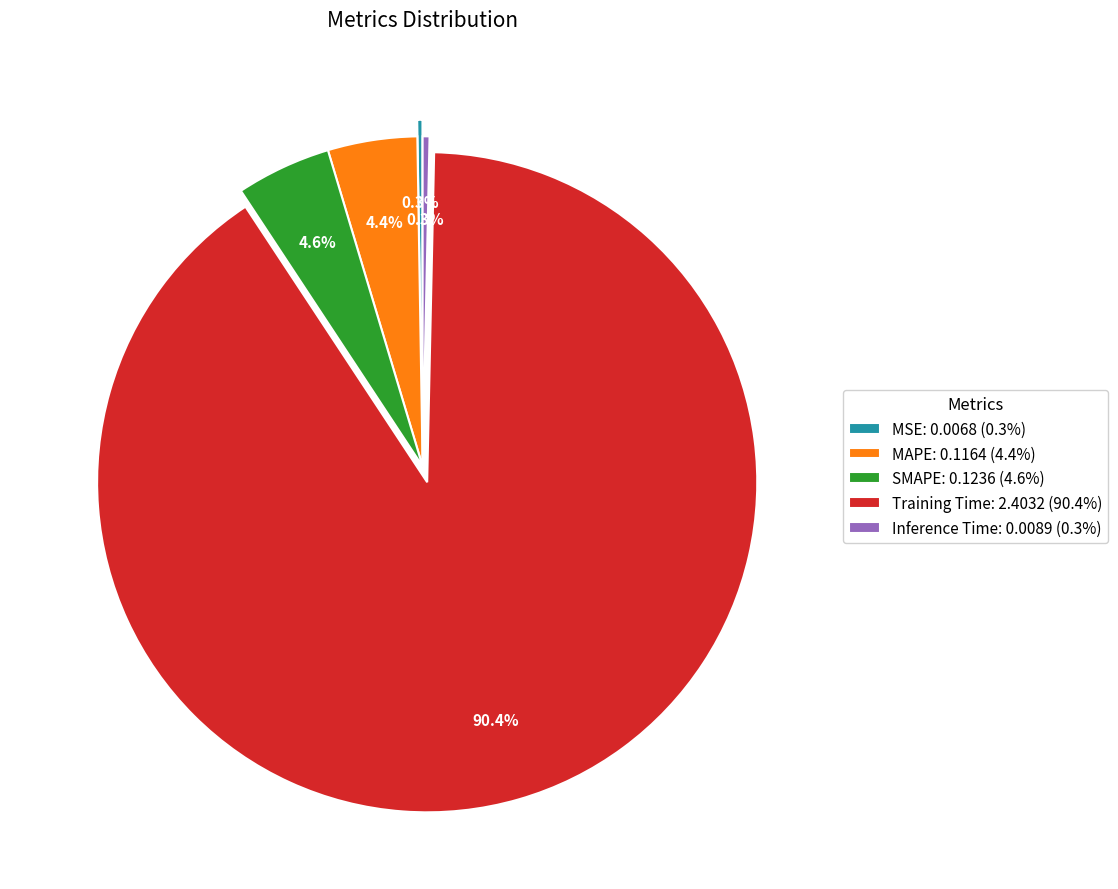

Is there a majority slice in this chart?

Yes